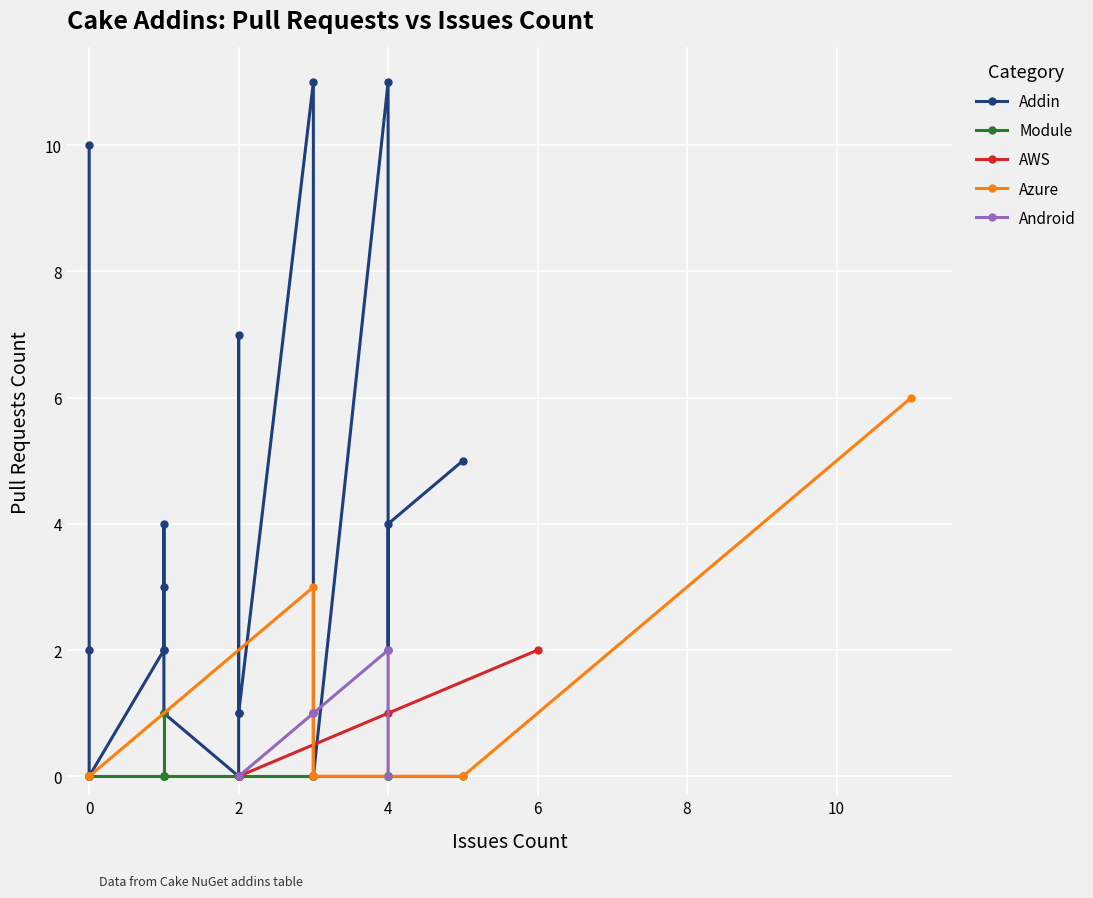

The Module series shows 0 at Cake.APT.Module. True or false?

False